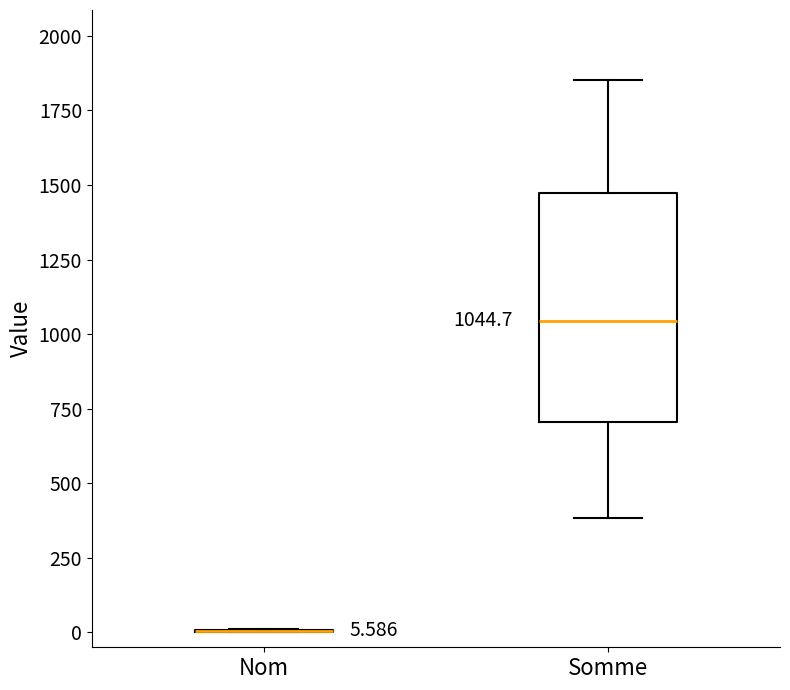

Comparing the boxes themselves (not the whiskers), which one is the tallest?

Somme